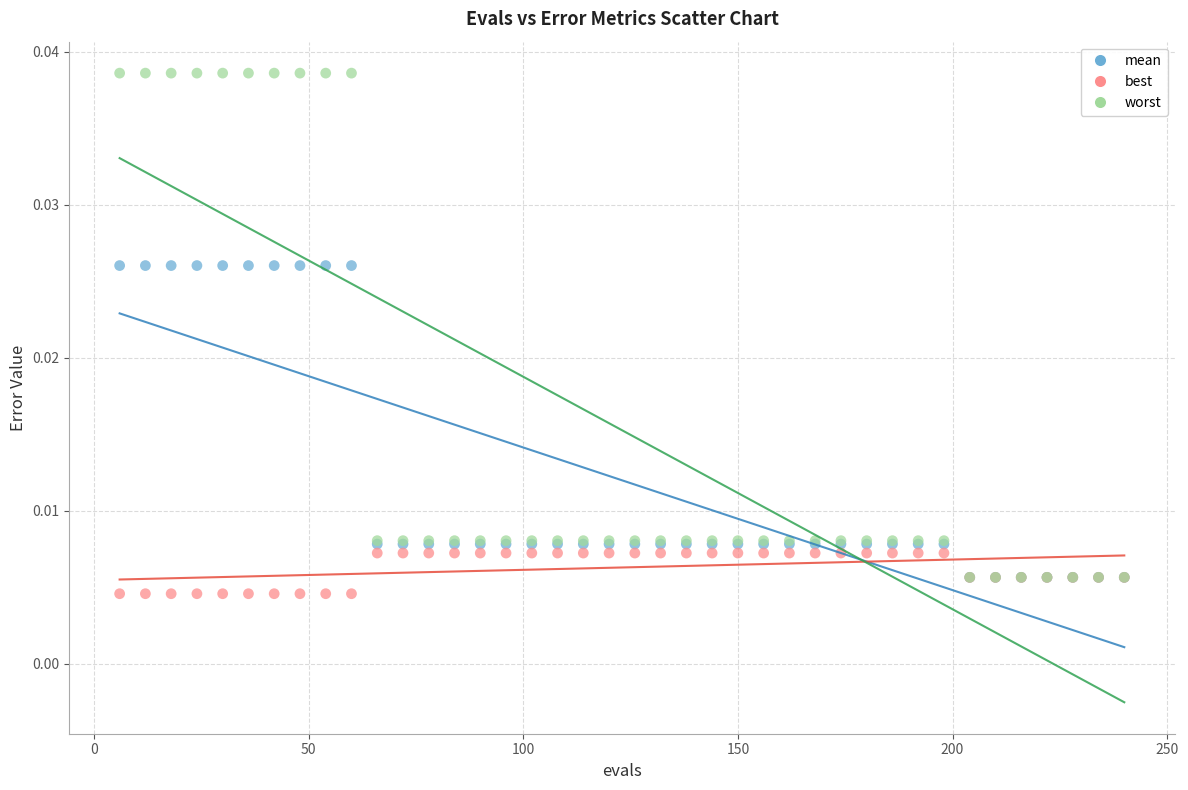

Which series reaches the minimum Y coordinate?

best